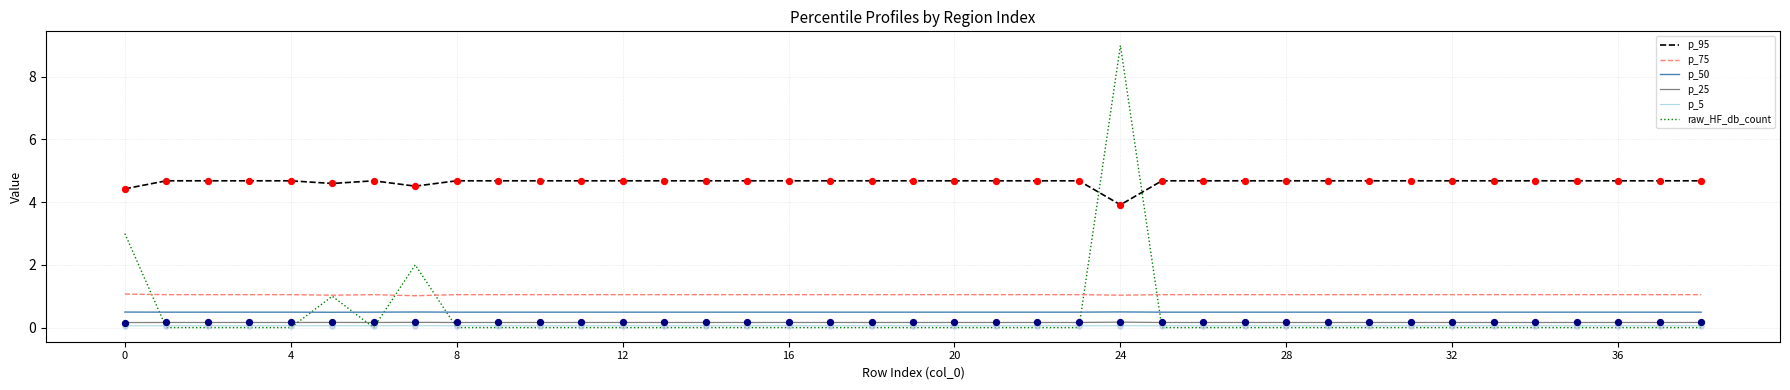

Which series has the largest total across all categories?

p_95